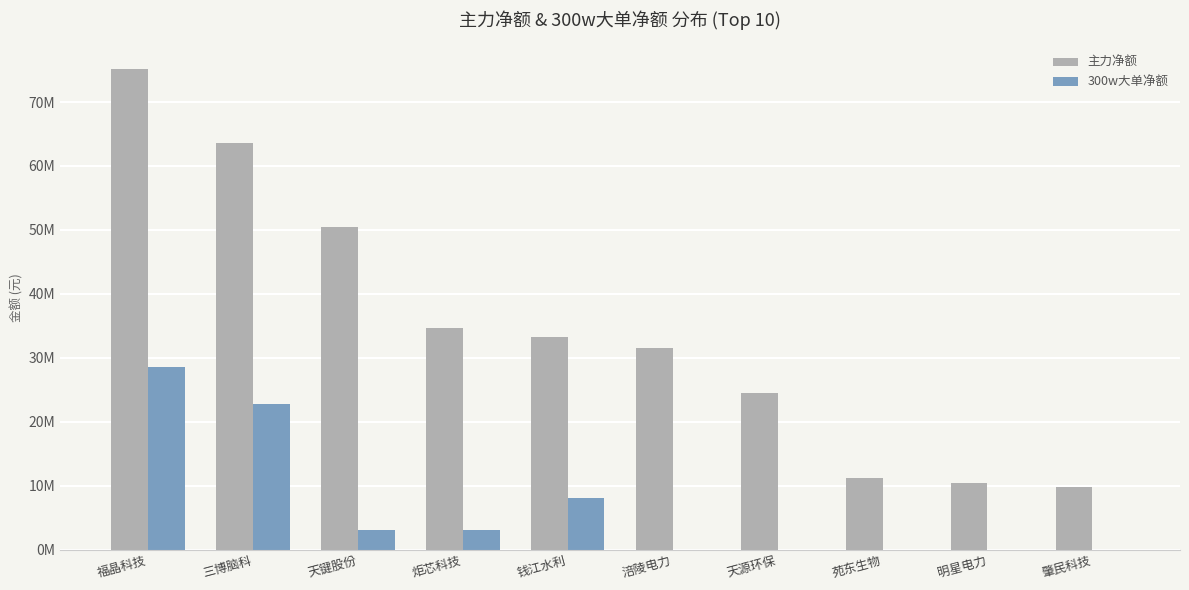

List the series in order of their peak value, highest first.

主力净额, 300w大单净额